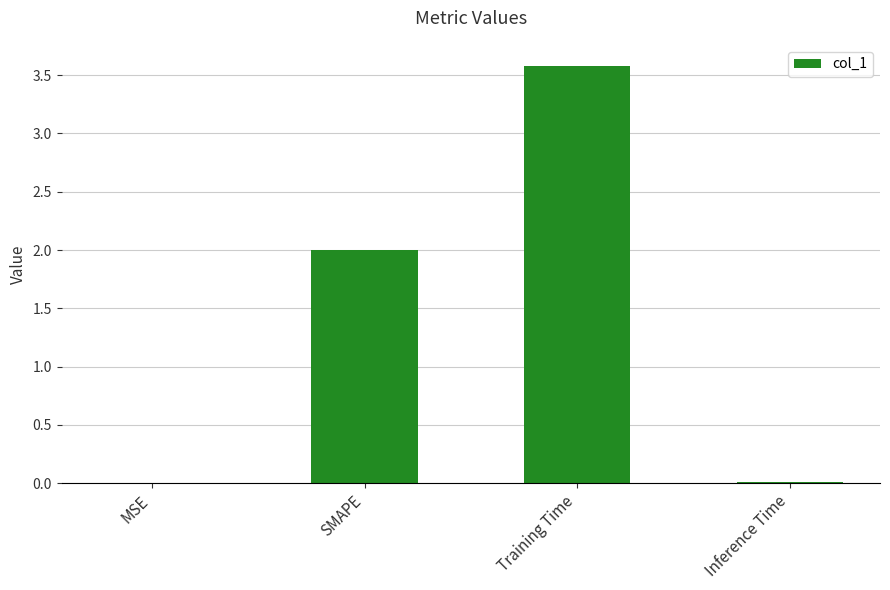

What value does the data have at SMAPE?

2.0